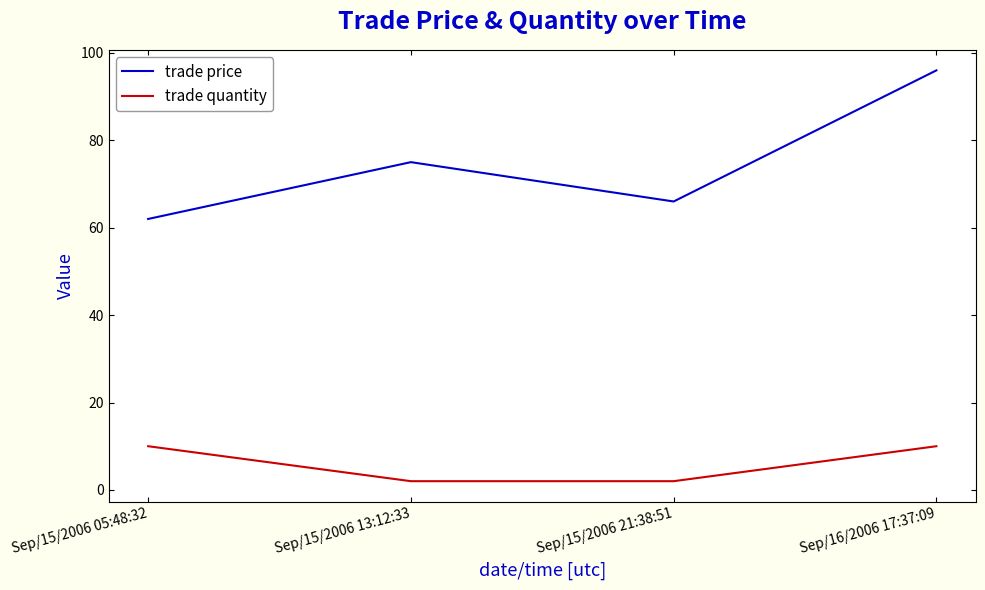

What position from the right is Sep/15/2006 05:48:32?

4